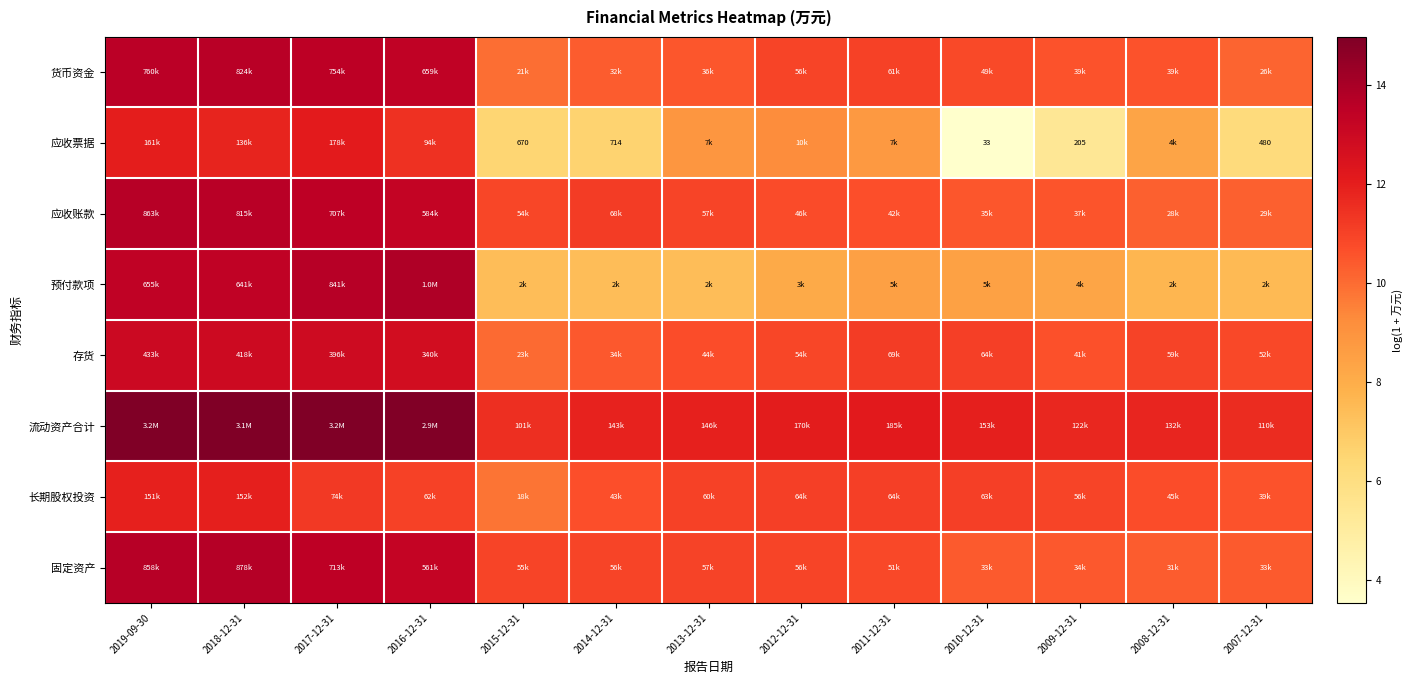

What is the sum of the 存货 values at 2007-12-31 and 2013-12-31?

21.6